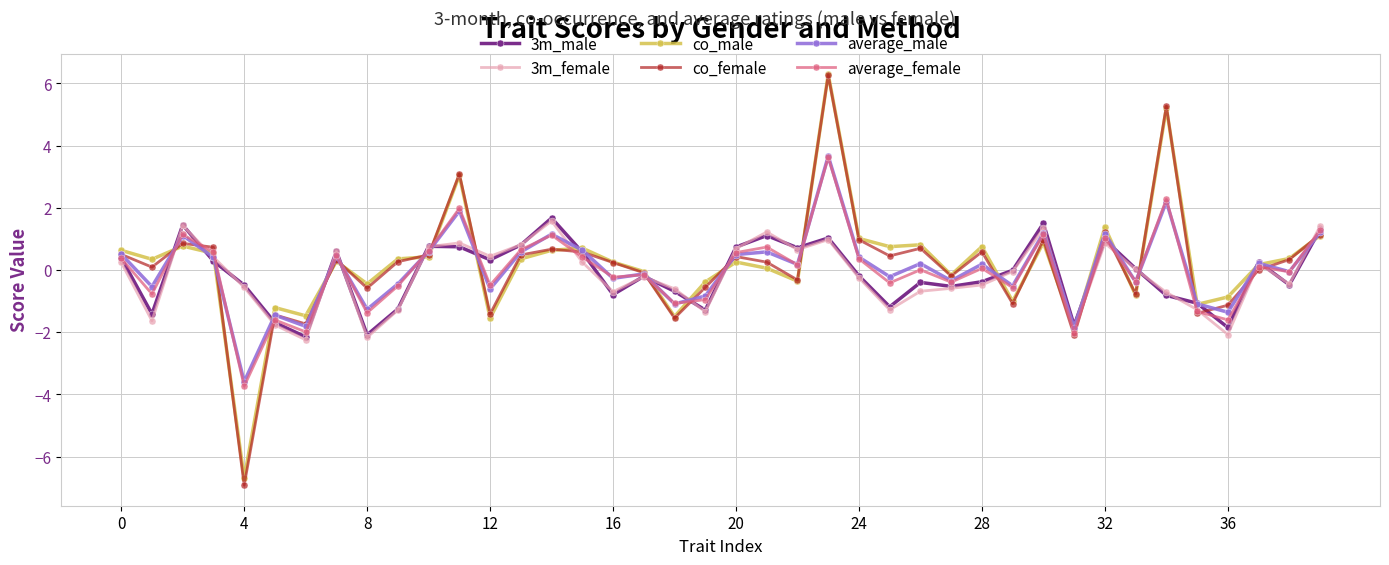

How many interior local peaks does the co_female series have?

12